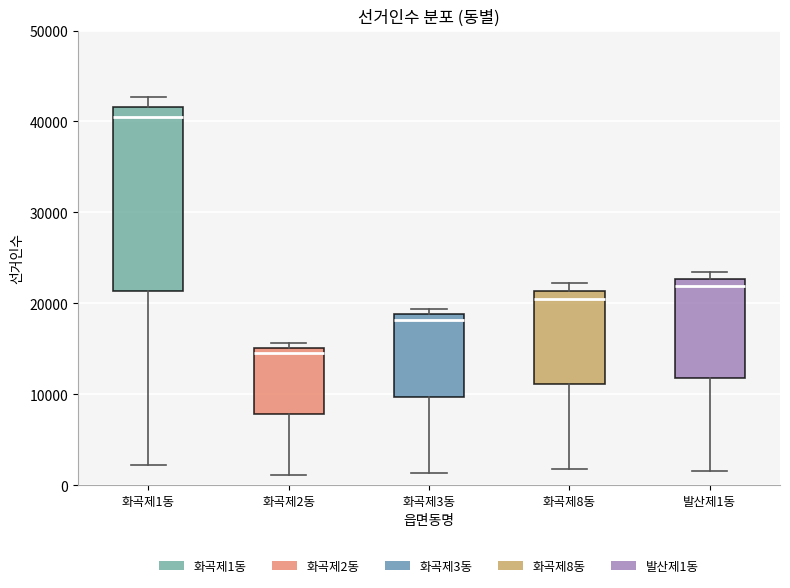

Reading left to right, transcribe this box plot: for each box, give where its median line is, the range the box spans, and where its two whiskers end, as read against the y-axis. The values are not printed on the chart, so give them approximately, as read against the axis.

화곡제1동: median 40000, box 21000 to 42000, whiskers 2000 to 43000
화곡제2동: median 15000 (just below the box's upper edge), box 8000 to 15000, whiskers 1000 to 16000
화곡제3동: median 18000, box 10000 to 19000, whiskers 1000 to 19000 (just above the box's upper edge)
화곡제8동: median 21000 (just below the box's upper edge), box 11000 to 21000, whiskers 2000 to 22000
발산제1동: median 22000, box 12000 to 23000, whiskers 2000 to 23000 (just above the box's upper edge)